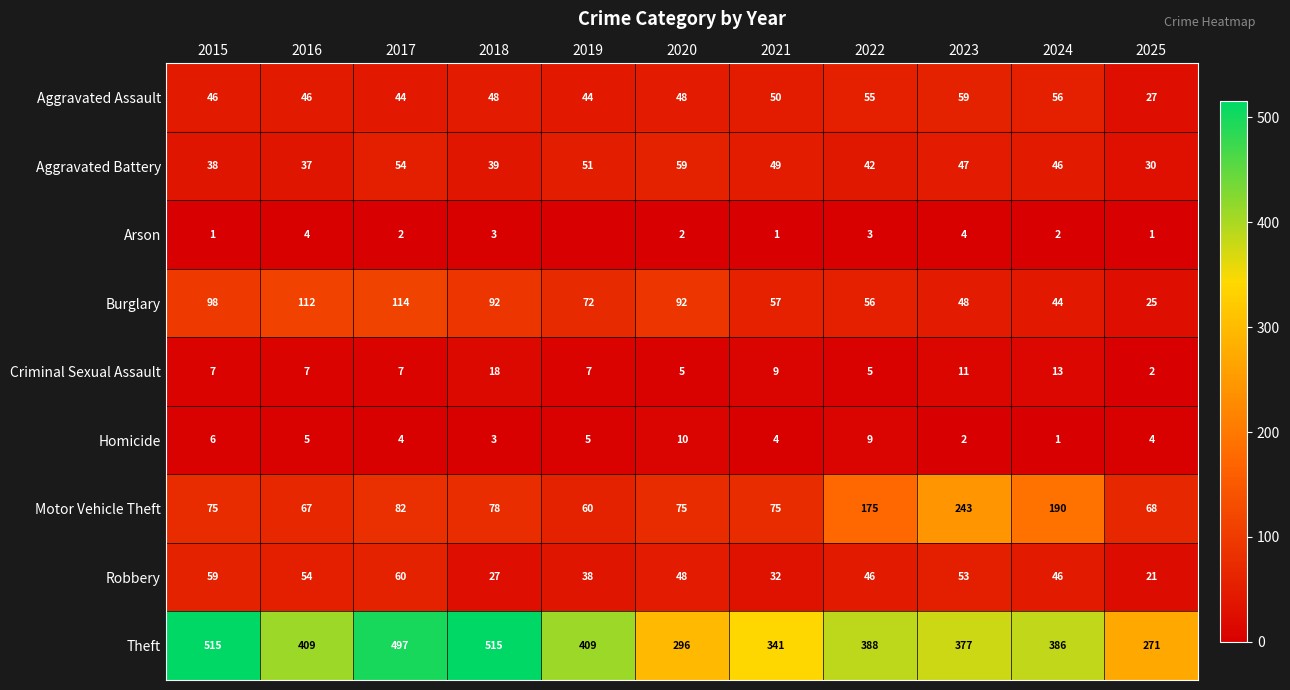

Which has a higher value, 2018 or 2025?

2018